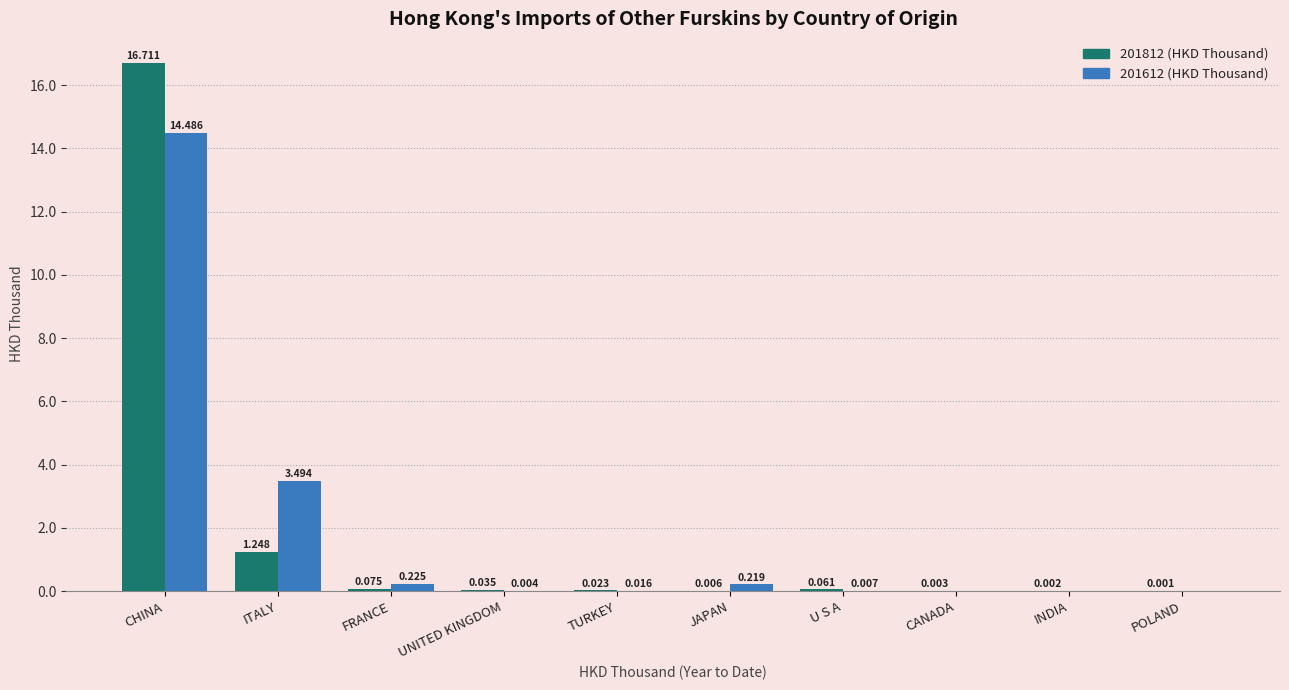

The 201812 (HKD Thousand) series shows 16.7 at CHINA. True or false?

True